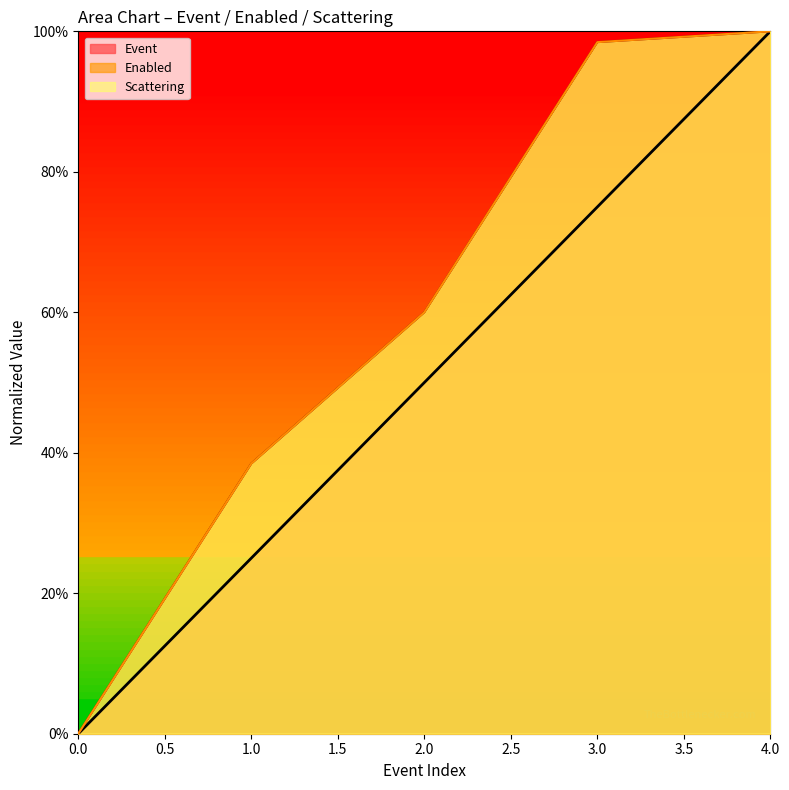

Does the chart display data point markers on the line(s)?

No